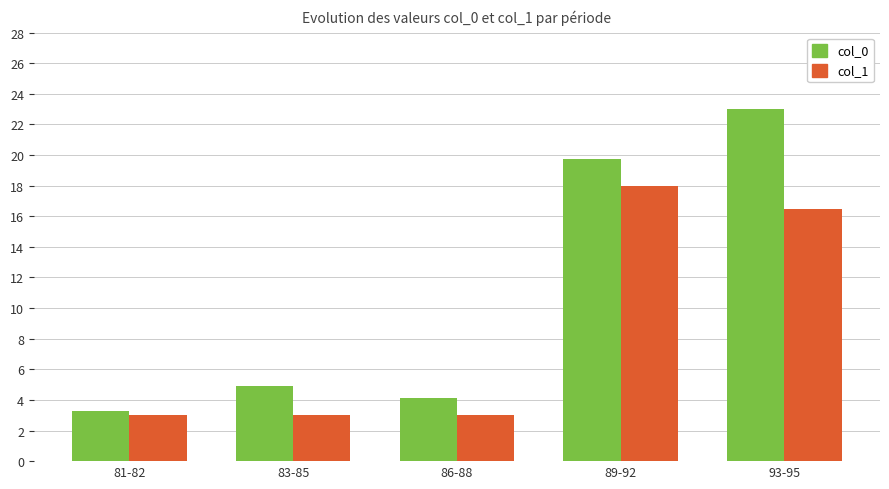

At which category is the sum across all series the highest?

93-95